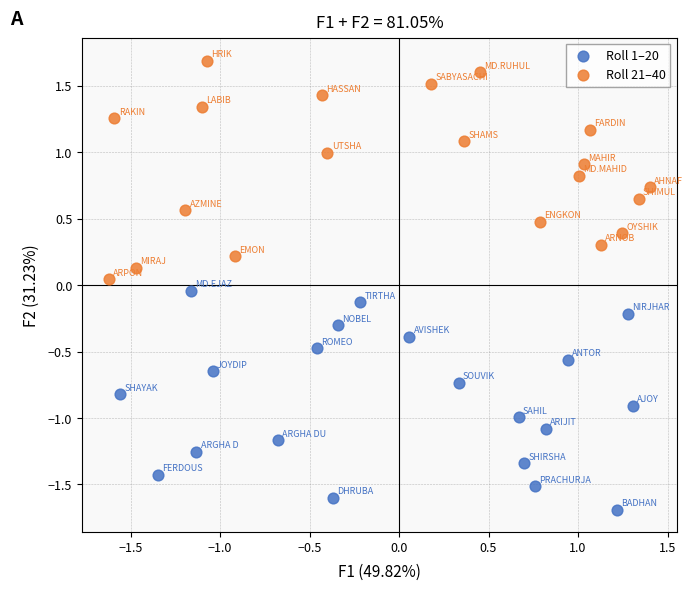

Which series contains the lowest Y value?

Roll 1–20